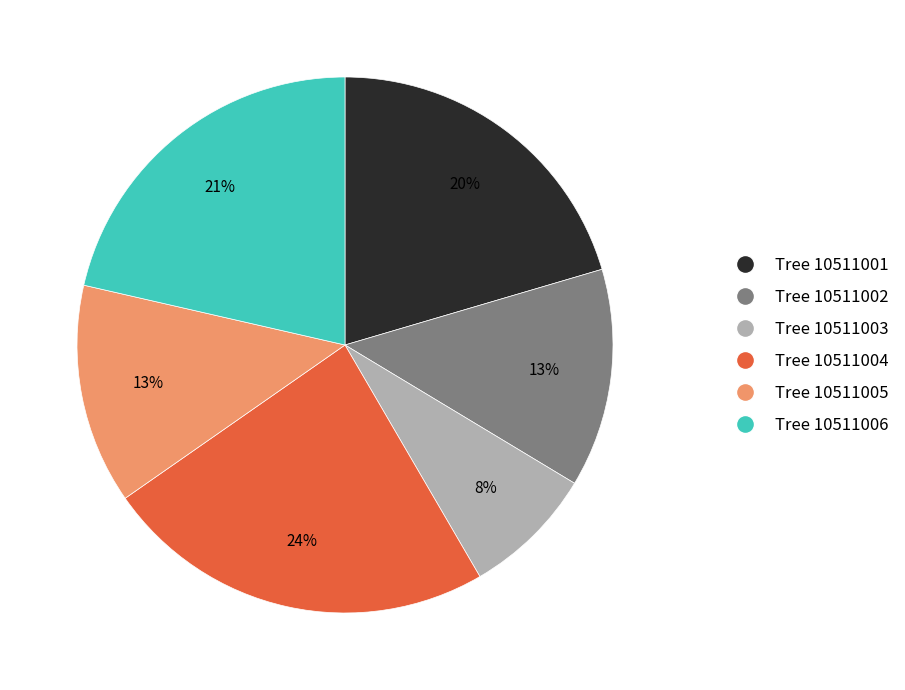

Count the number of slices in the pie.

6